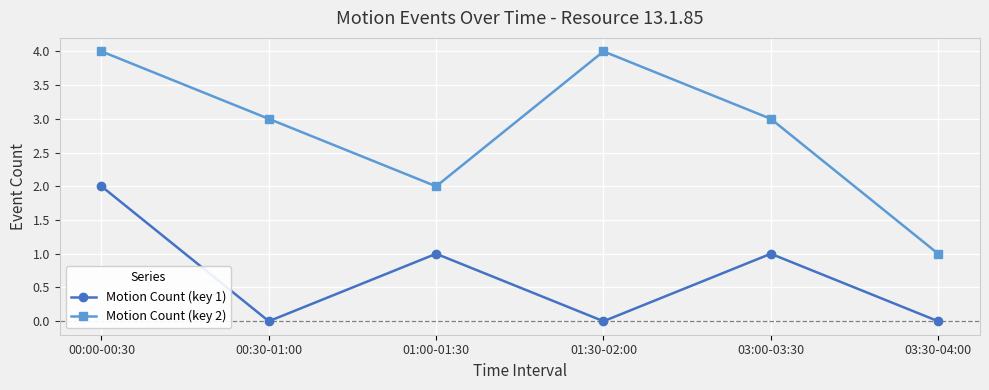

Does the chart display data point markers on the line(s)?

Yes